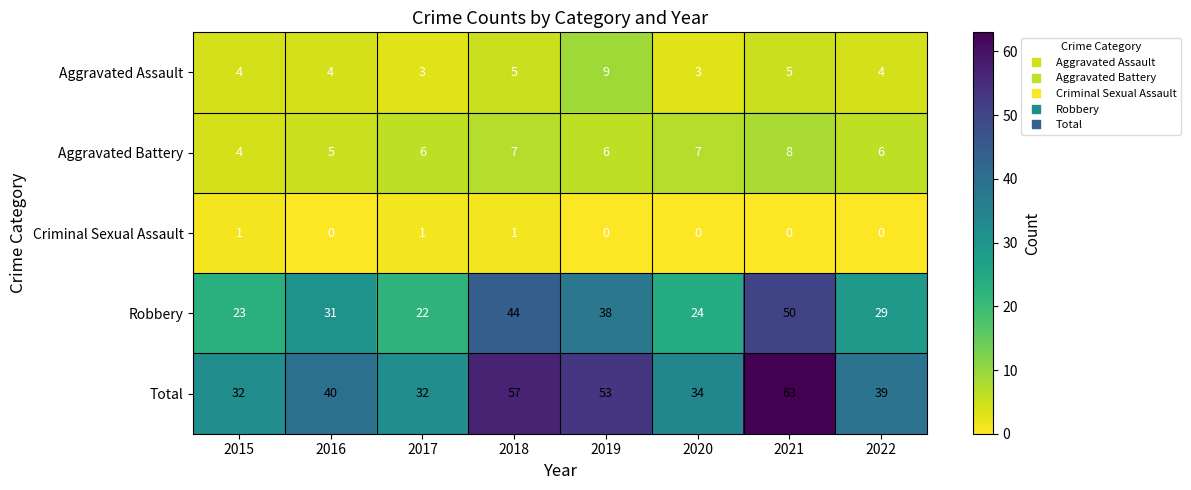

At 2022, list the series in order from largest to smallest.

Total, Robbery, Aggravated Battery, Aggravated Assault, Criminal Sexual Assault